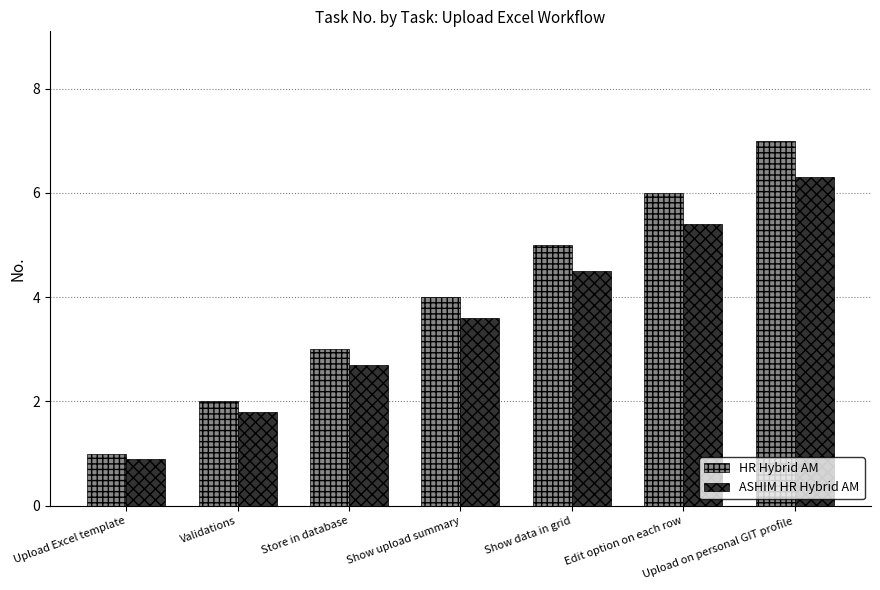

What is the sum of the HR Hybrid AM values at Validations and Store in database?

5.0